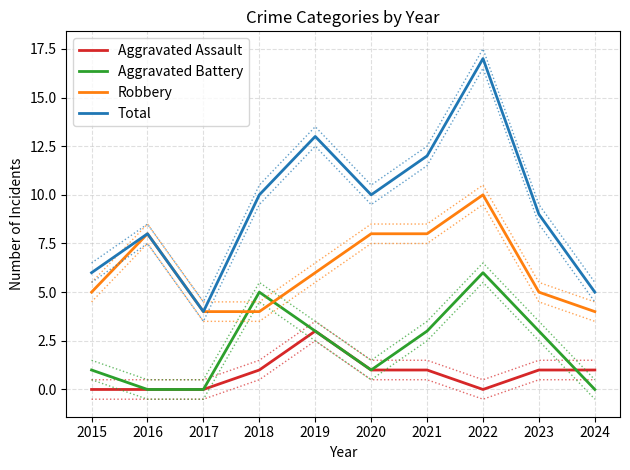

Between which two adjacent categories do Aggravated Battery and Aggravated Assault first intersect?

2023 and 2024